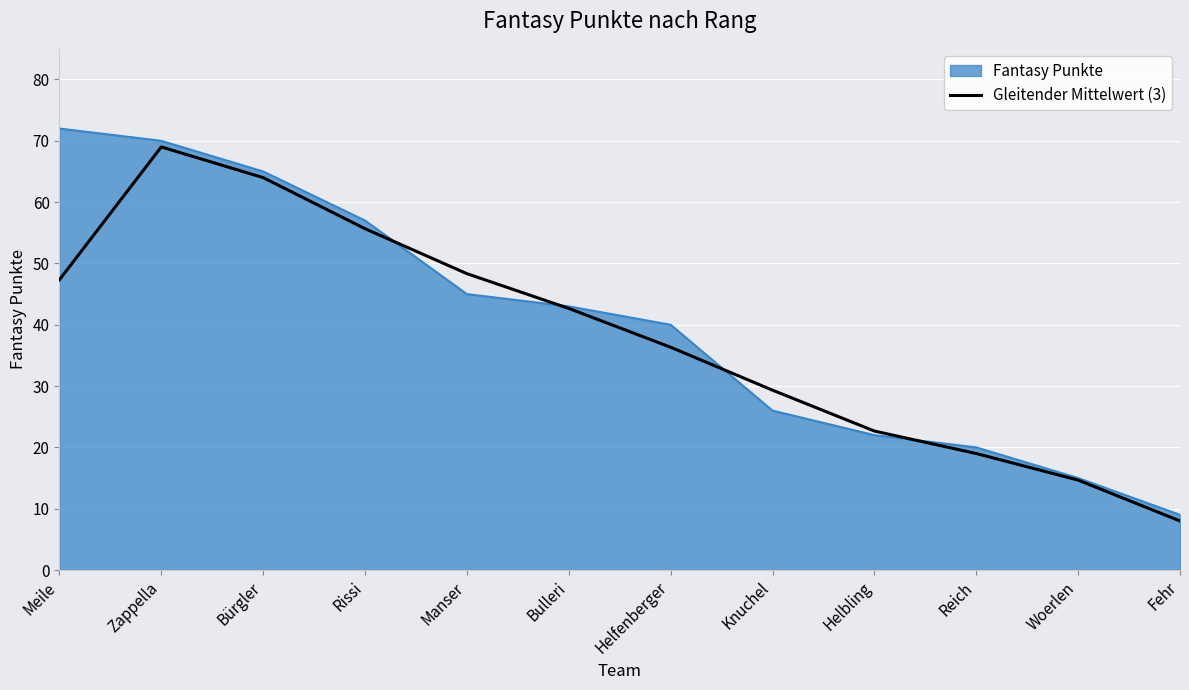

Is it true that Fantasy Punkte equals 27.6 at Reich?

False